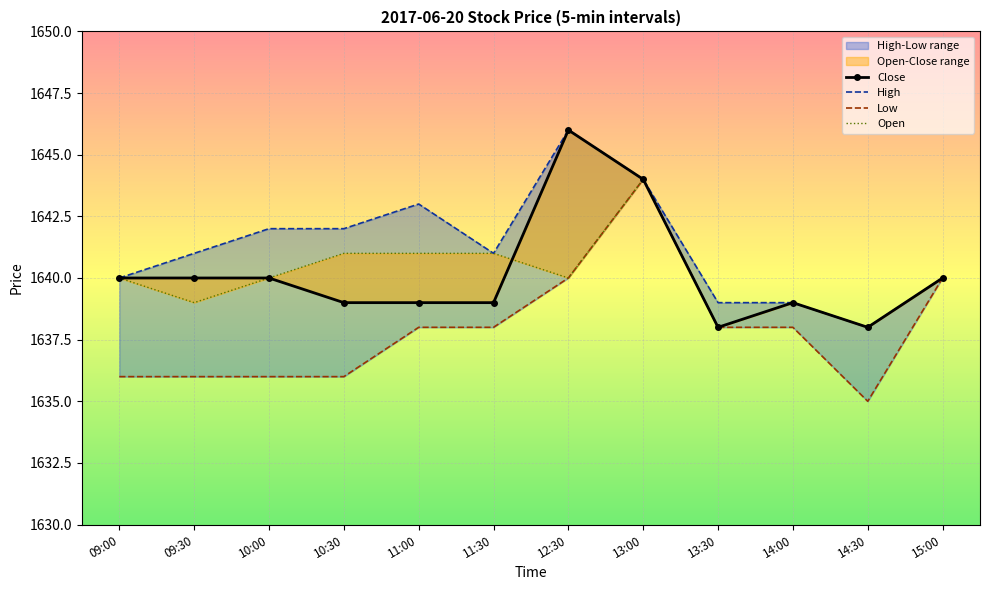

What is the difference between the maximum and minimum values in the Close series?

8